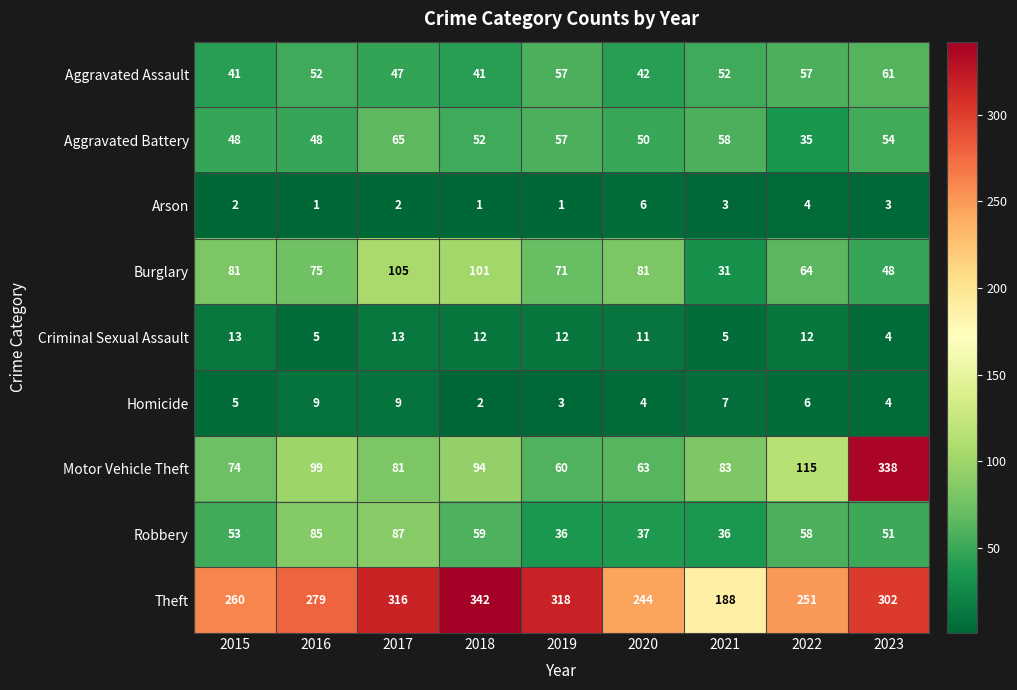

At 2016, list the series in order from smallest to largest.

Arson, Criminal Sexual Assault, Homicide, Aggravated Battery, Aggravated Assault, Burglary, Robbery, Motor Vehicle Theft, Theft